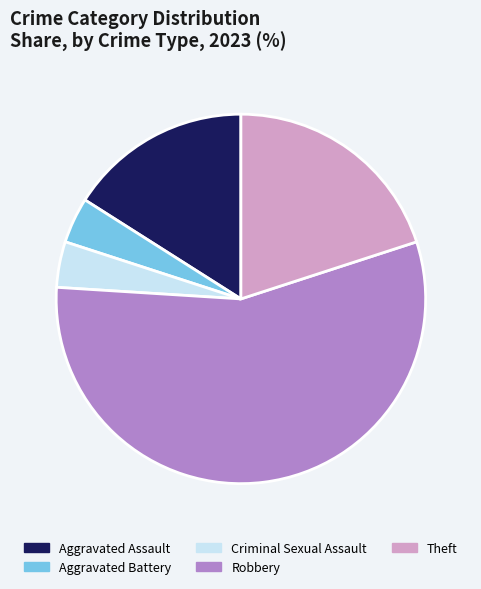

Which has a higher value, Aggravated Battery or Aggravated Assault?

Aggravated Assault